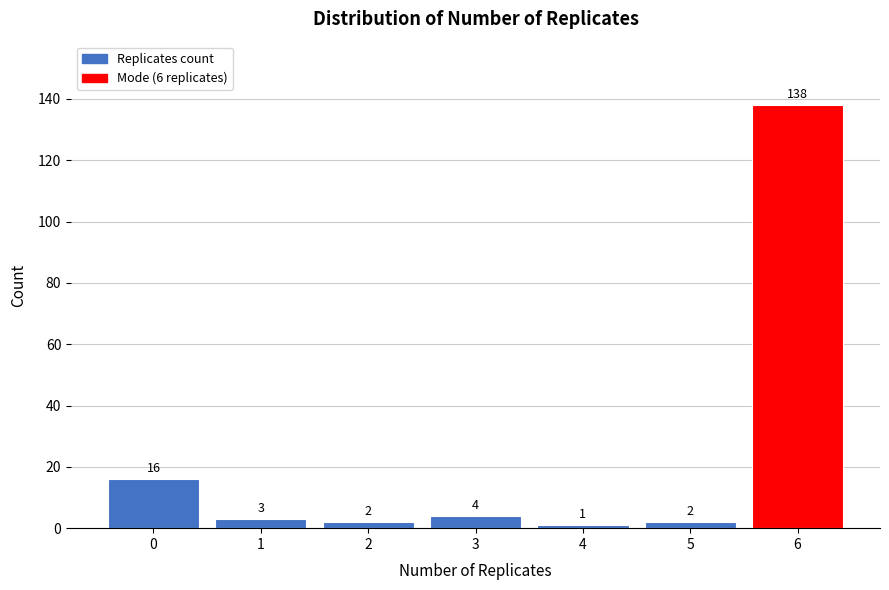

Reading left to right, extract all data points from this chart.

16	3	2	4	1	2	138